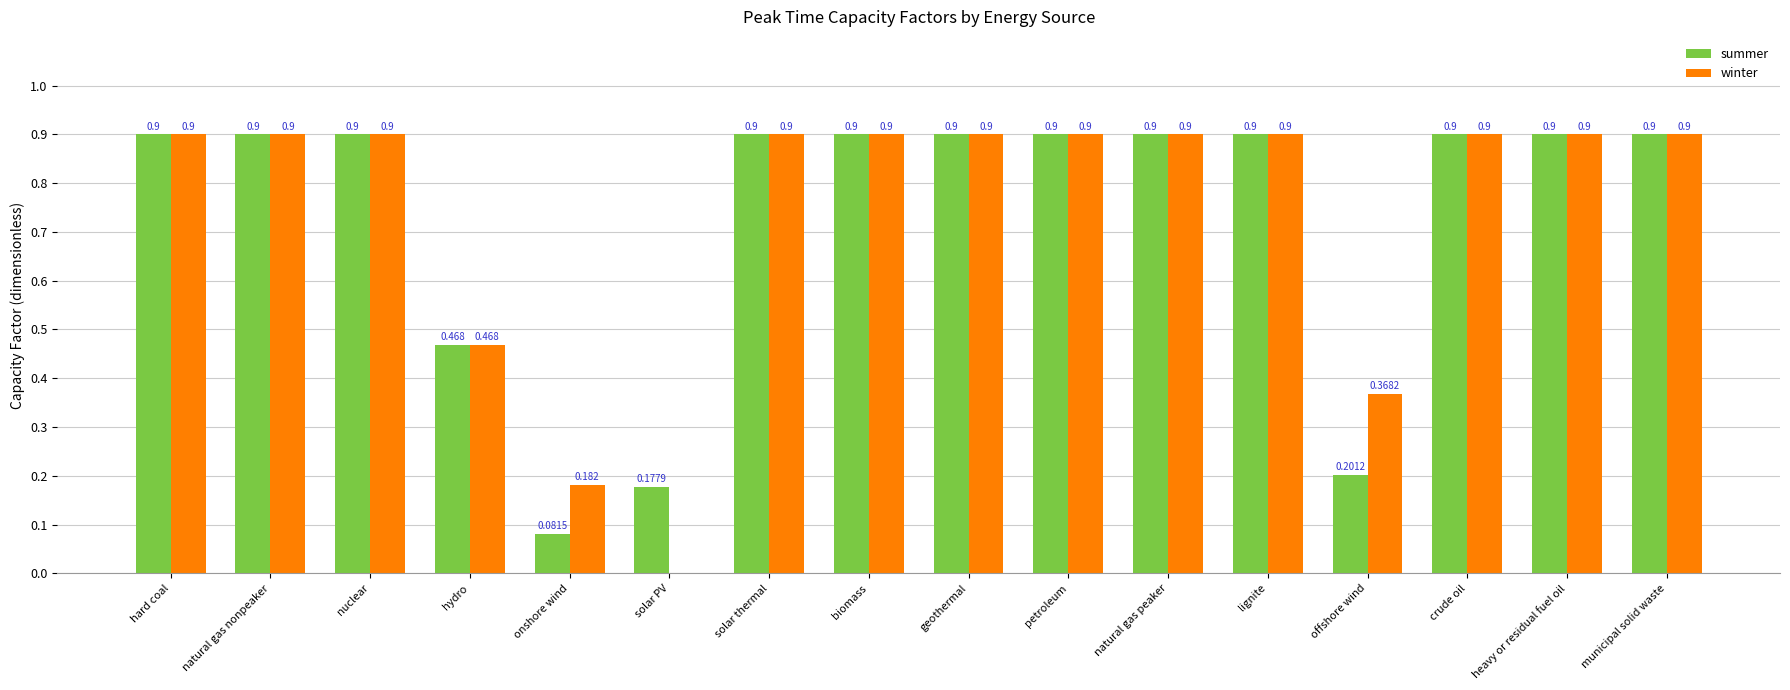

True or false: winter has a value of 0.9 at natural gas peaker.

True